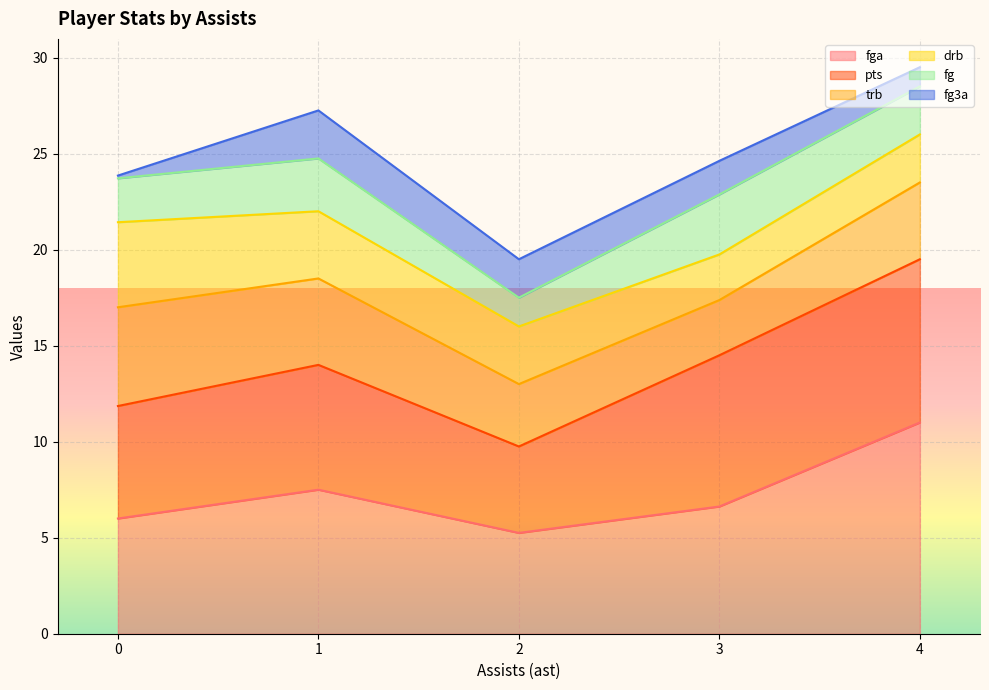

What is the total value across all series at 3?

24.6